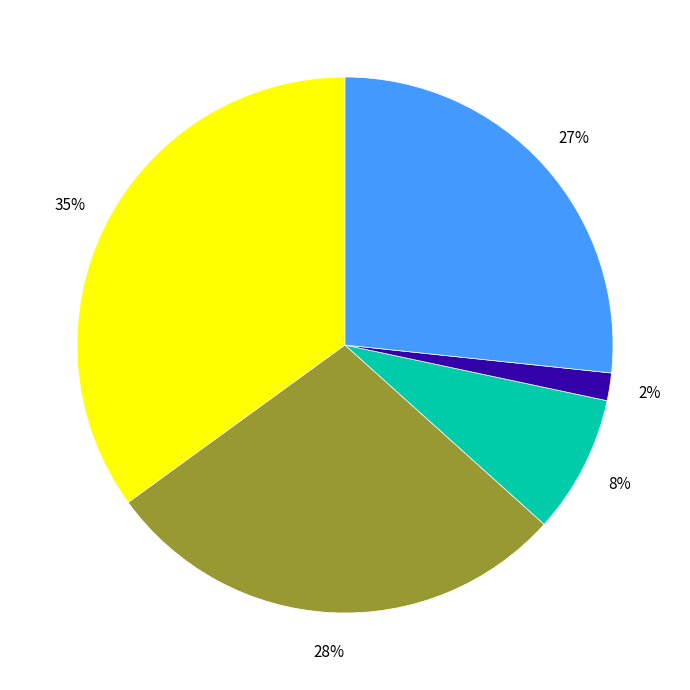

Does any single category account for the majority?

No